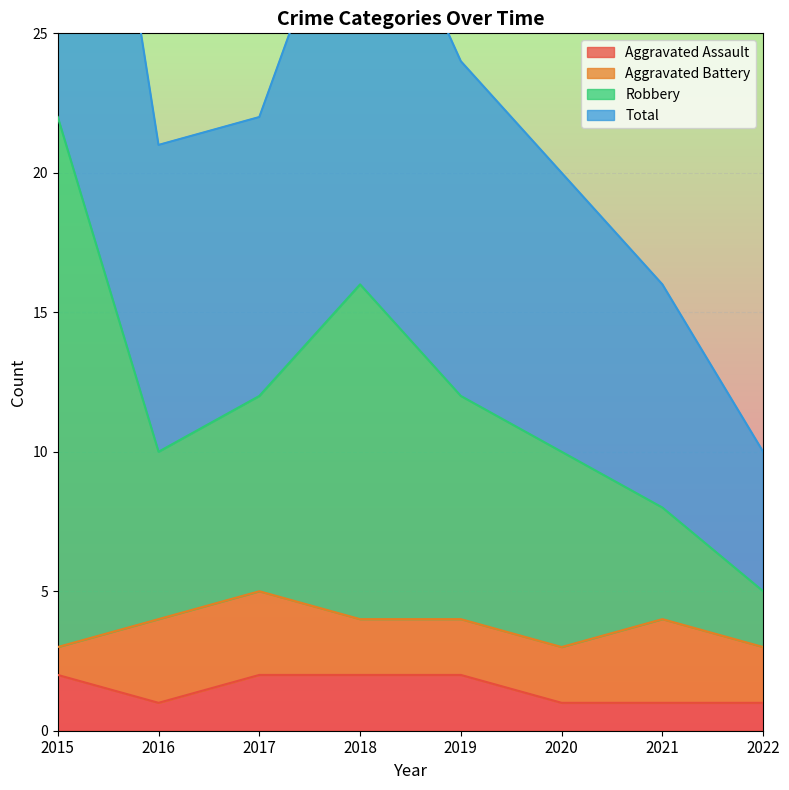

The value of Aggravated Assault at 2016 is 1. True or false?

True